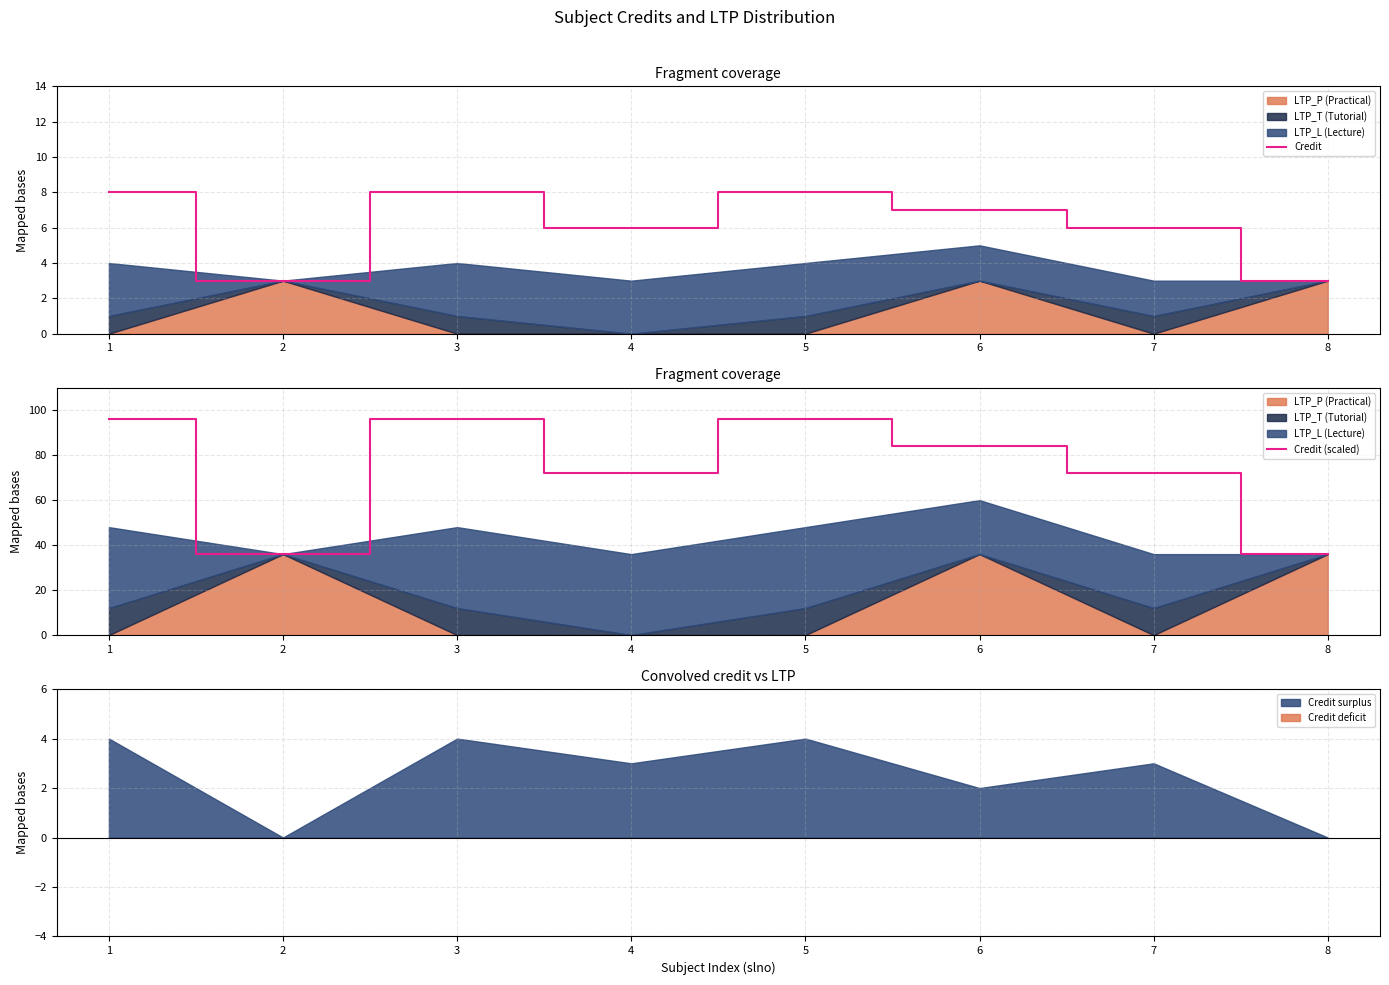

What is the sum of all Credit (scaled) values?

588